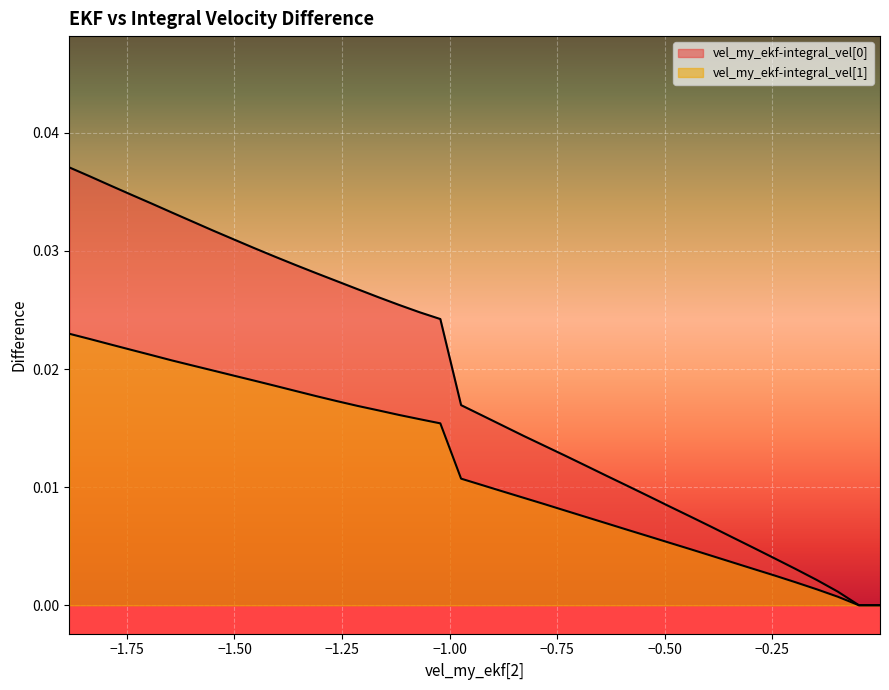

Is it true that vel_my_ekf-integral_vel[1] equals 0.0 at −1.75?

False